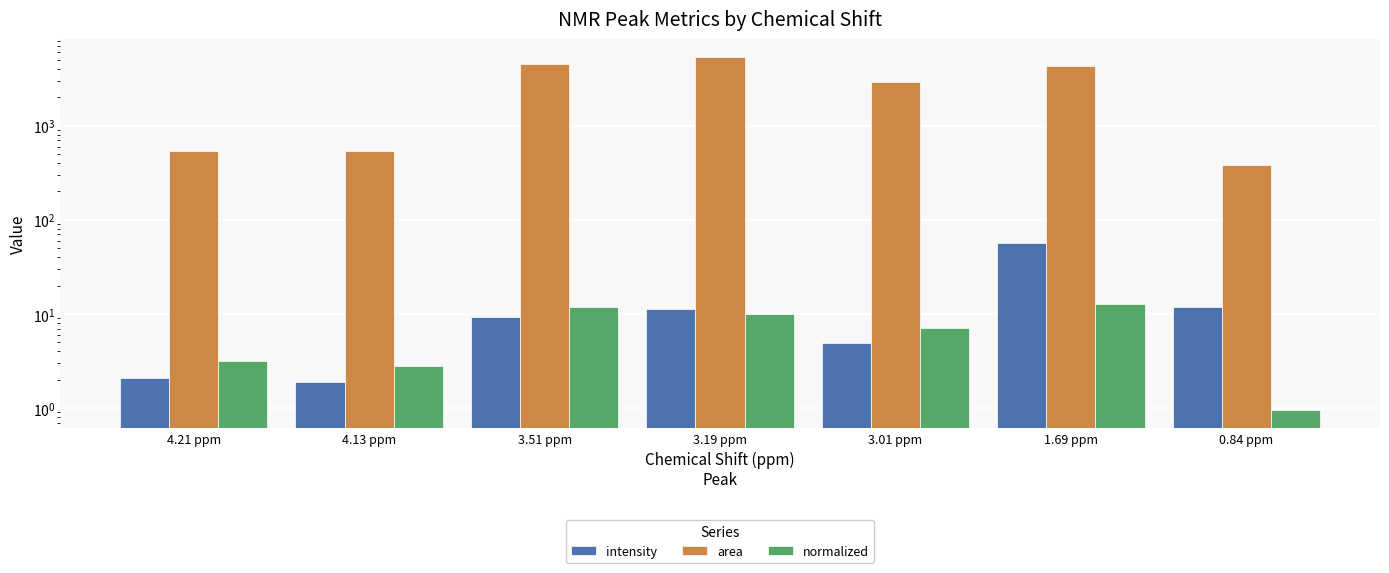

Are the bars horizontal?

No